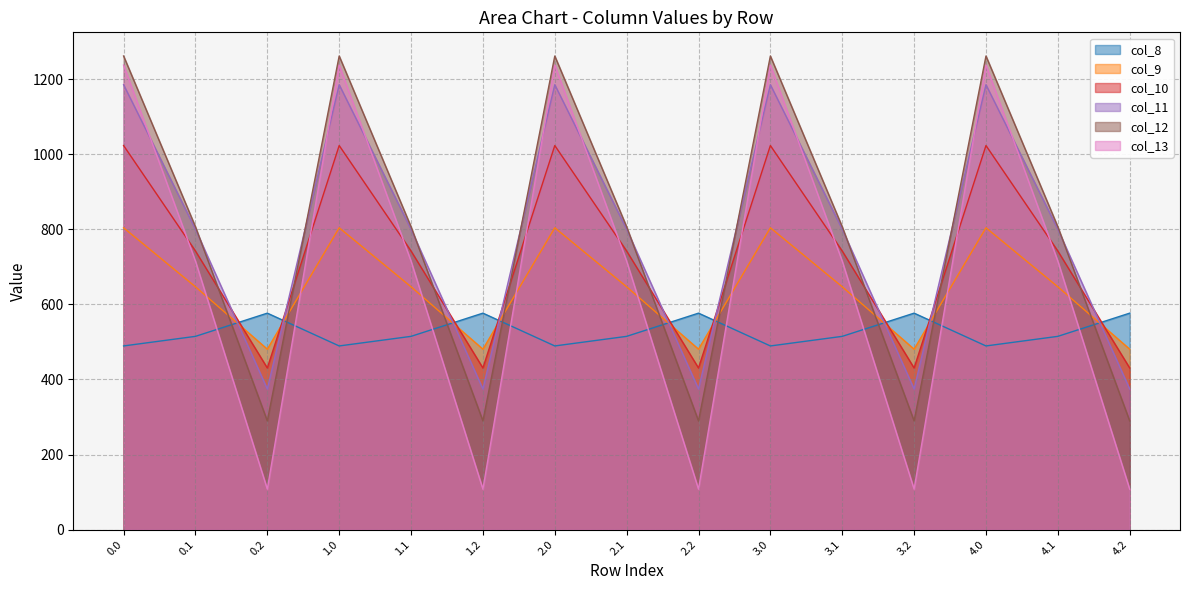

What is the lowest value of the col_10 series?

430.5